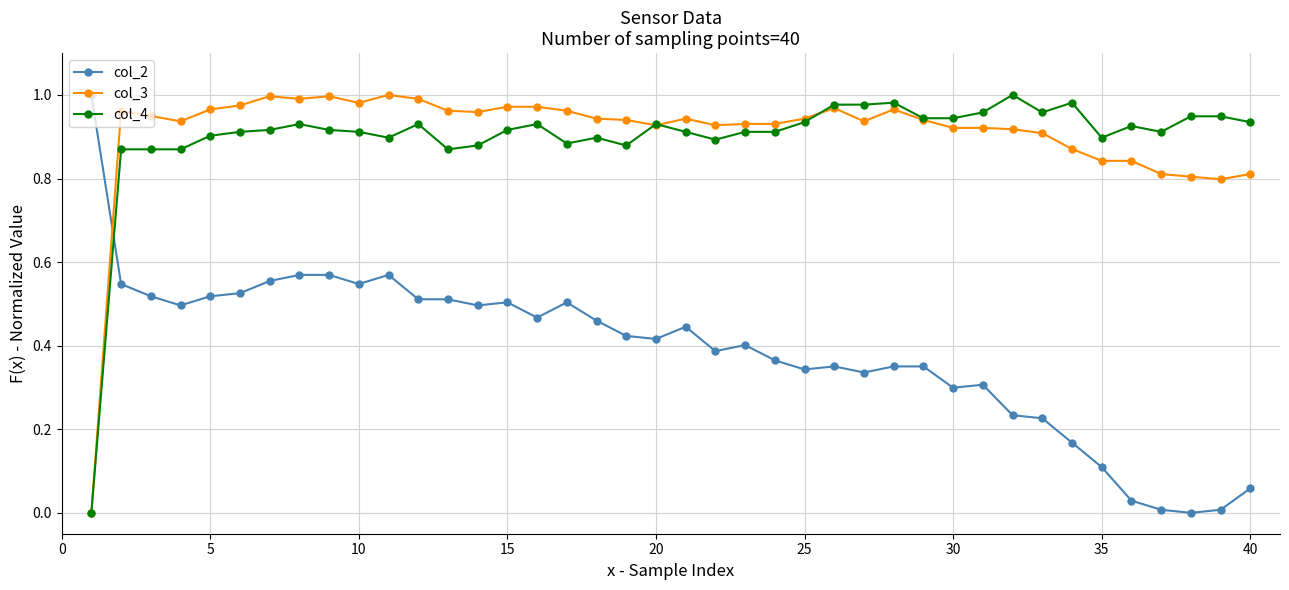

How many intersections are there between col_2 and col_4?

1